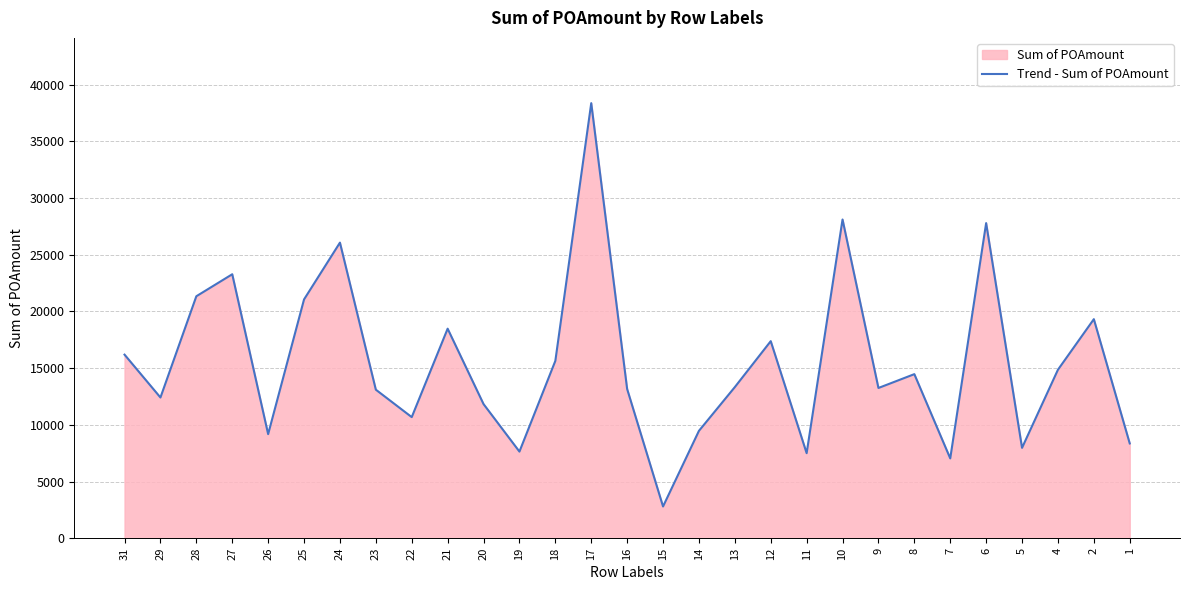

Where does the data first go above 13330?

31